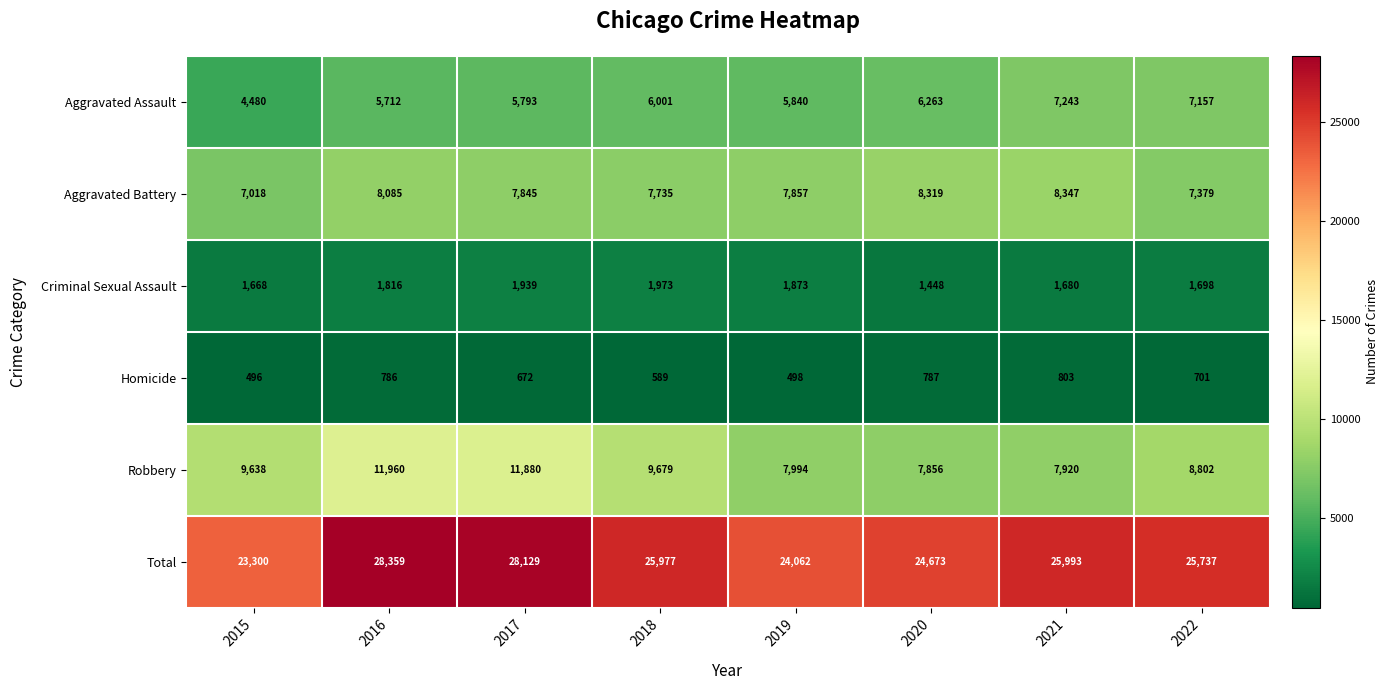

At how many categories does at least one series exceed 19207?

8